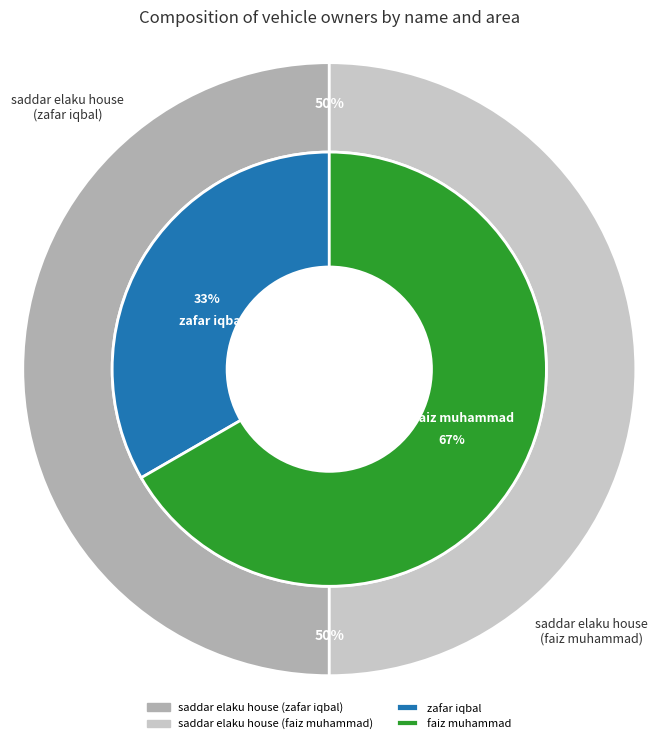

How much of the chart is everything except faiz muhammad?

33.3%